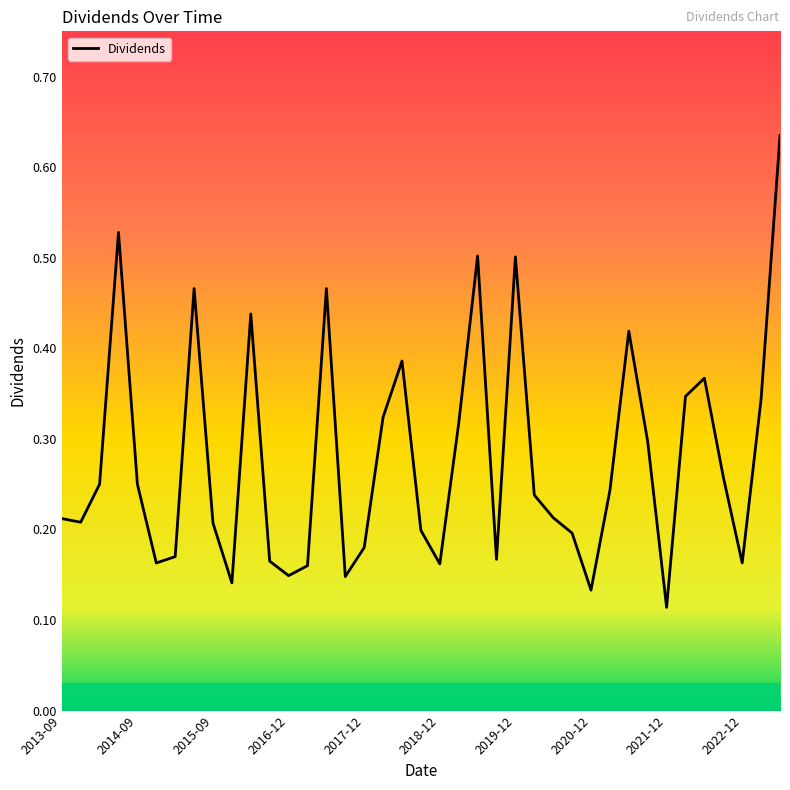

Which category has the lowest value across all series?

2021-12